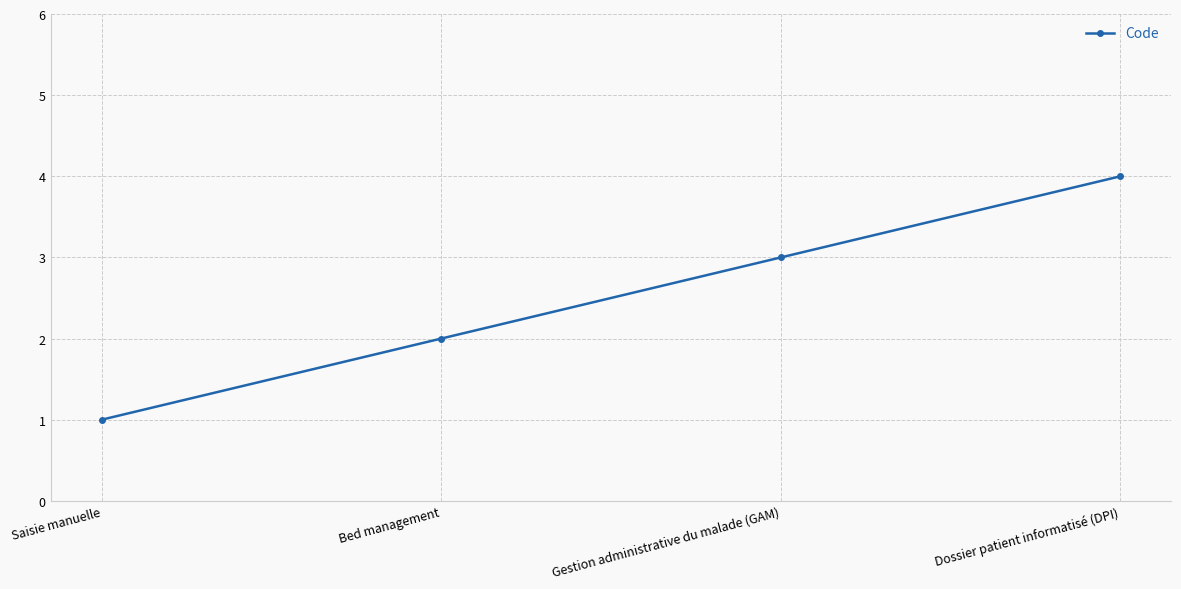

What is the minimum value shown in the chart?

1